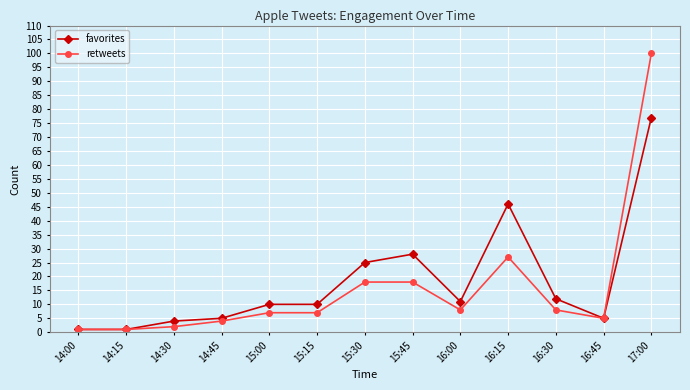

The retweets series shows 27 at 16:15. True or false?

True